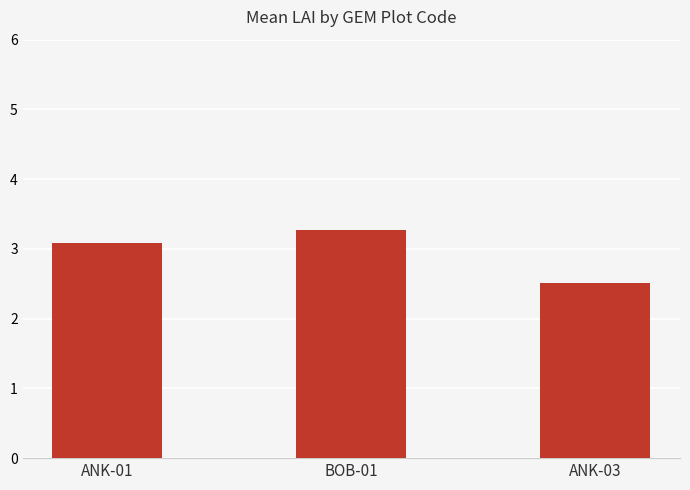

Between ANK-01 and BOB-01, which is larger?

BOB-01